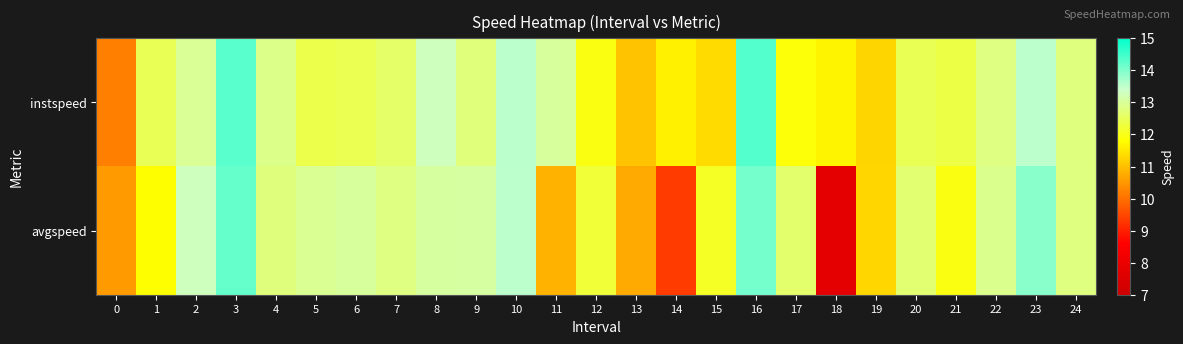

Count the number of categories in the chart.

25